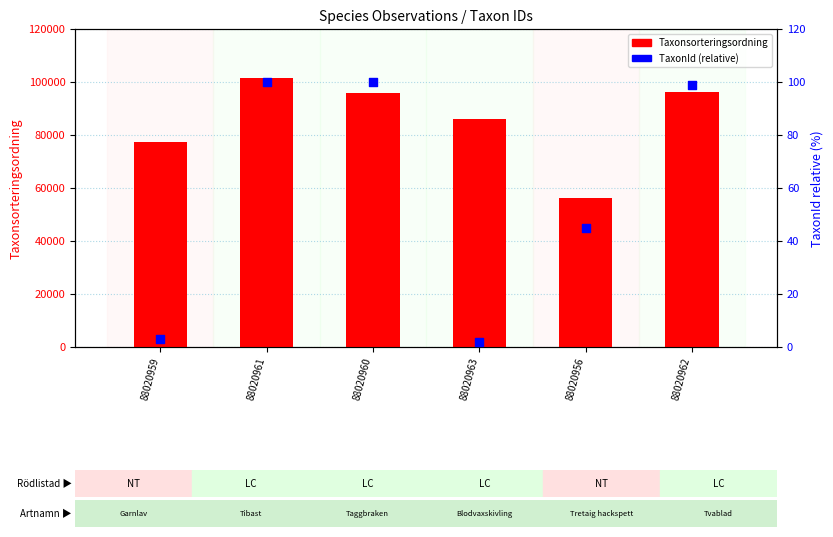

Which series reaches the maximum Y coordinate?

Taxonsorteringsordning